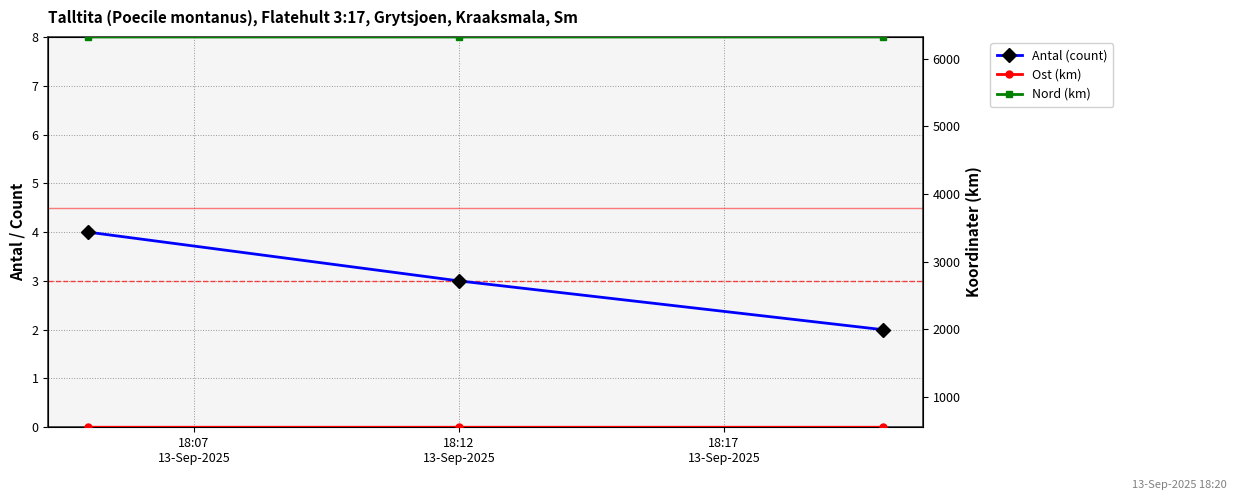

True or false: Nord (km) has a value of 8346.1 at 18:12
13-Sep-2025.

False